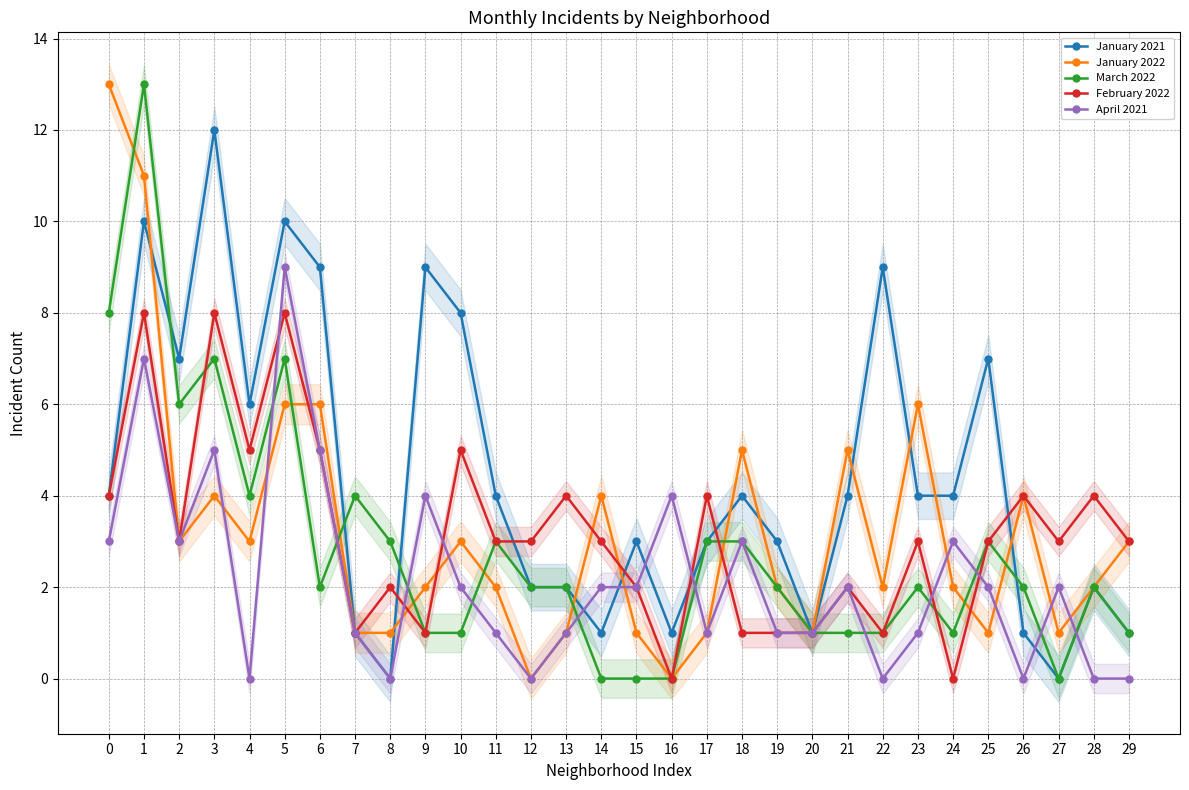

At how many categories does at least one series exceed 5?

12